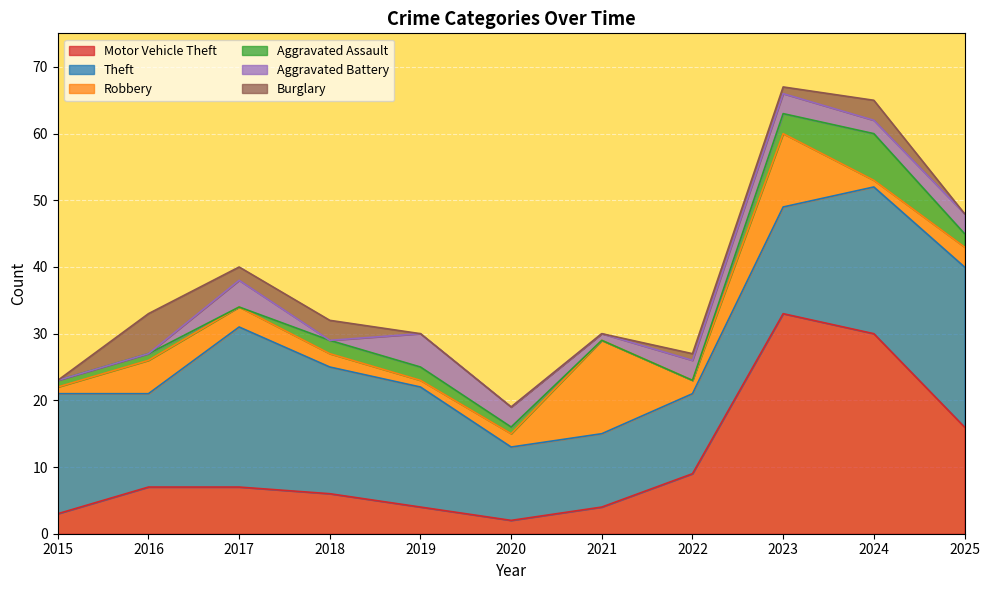

In Burglary, how many points are lower than both neighbors (excluding endpoints)?

1